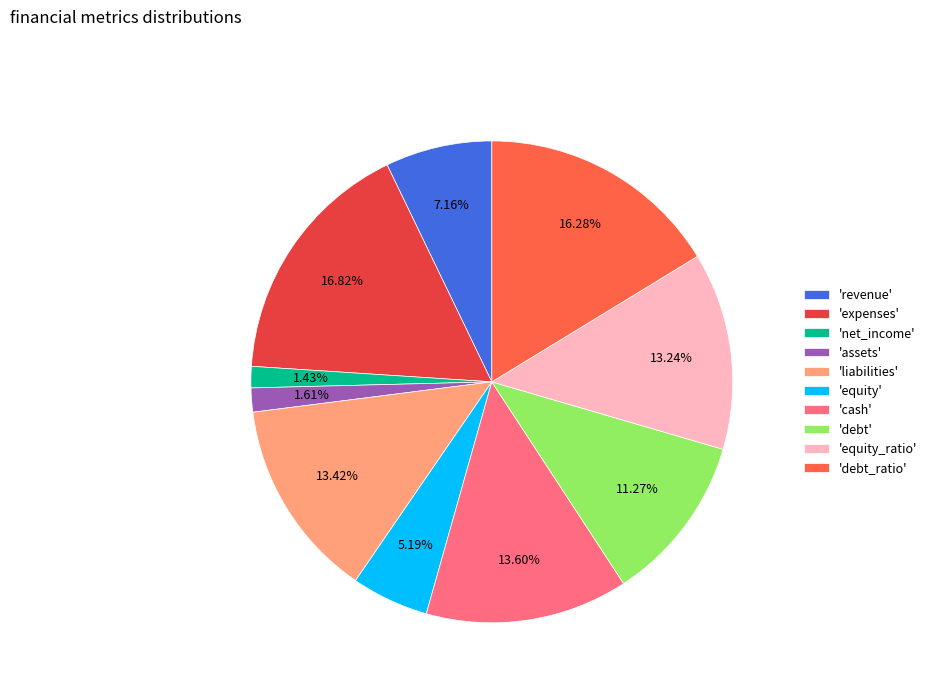

How many slices are in this pie chart?

10